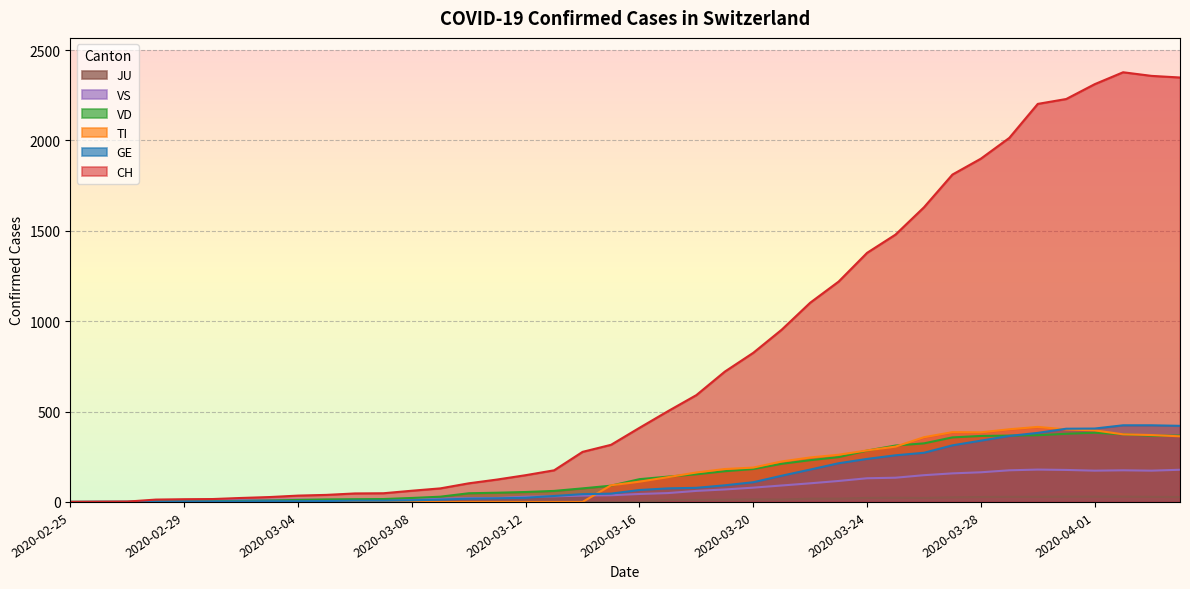

Does the chart display data point markers on the line(s)?

No